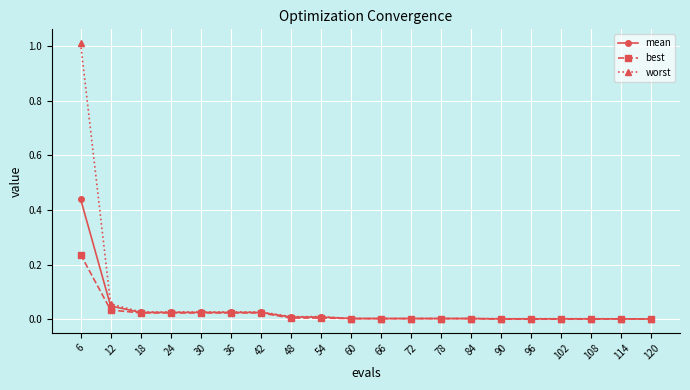

Rank the series by their maximum value, from highest to lowest.

worst, mean, best